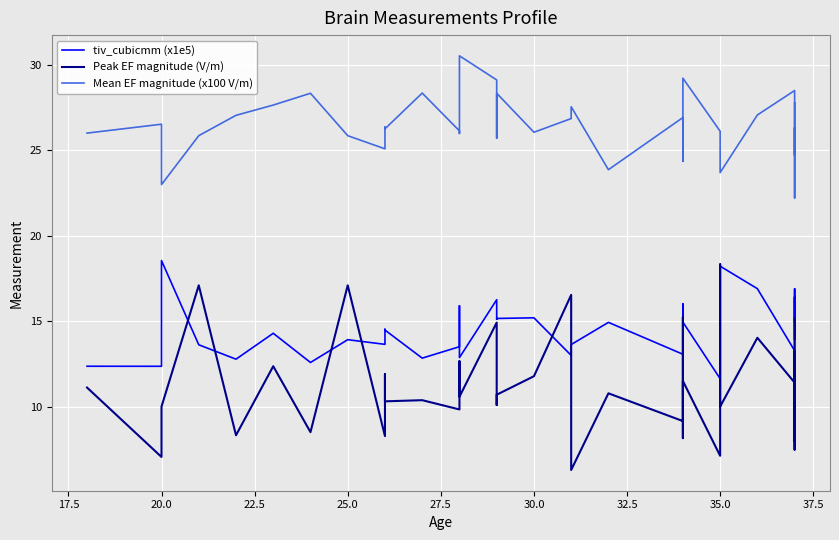

Reading left to right, list all the values displayed in this chart.

tiv_cubicmm (x1e5): 12.4	12.4	18.5	13.6	12.8	14.3	12.6	13.9	13.6	14.5	14.5	12.8	13.5	15.9	12.9	16.3	15.1	15.2	15.2	13.0	13.6	14.9	13.1	16.0	15.3	12.6	14.9	11.6	13.6	16.2	18.2	16.9	13.3	16.4	14.9	13.9	15.3	16.0	16.9	15.0
Peak EF magnitude (V/m): 11.1	7.1	10.0	17.1	8.3	12.4	8.5	17.1	8.3	11.9	10.3	10.4	9.8	12.7	10.6	14.9	10.1	10.7	11.8	16.5	6.3	10.8	9.2	15.2	12.0	8.2	11.5	7.1	18.3	11.7	10.0	14.0	11.4	10.9	7.5	13.3	9.9	8.0	8.9	15.1
Mean EF magnitude (x100 V/m): 26.0	26.5	23.0	25.9	27.0	27.6	28.3	25.9	25.1	26.4	26.2	28.3	26.1	26.0	30.5	29.1	25.7	28.3	26.1	26.9	27.5	23.9	26.9	24.4	26.4	24.3	29.2	26.1	26.0	24.6	23.7	27.1	28.5	26.2	25.0	24.7	26.3	24.0	22.2	27.8